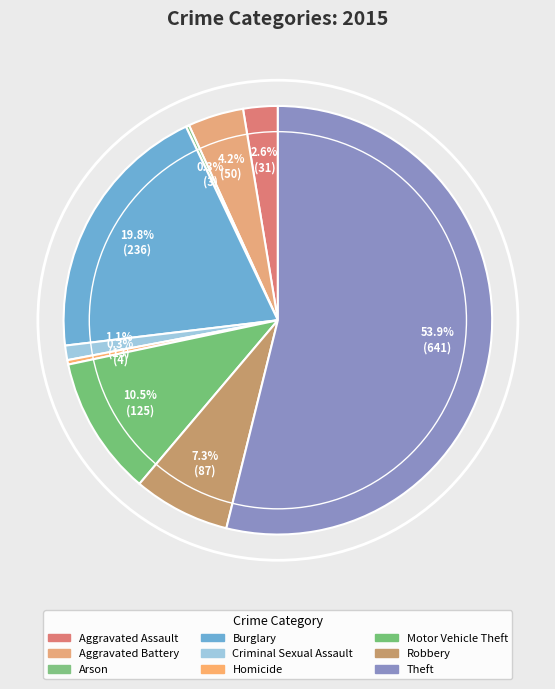

Does Theft account for over 50% of the chart?

Yes